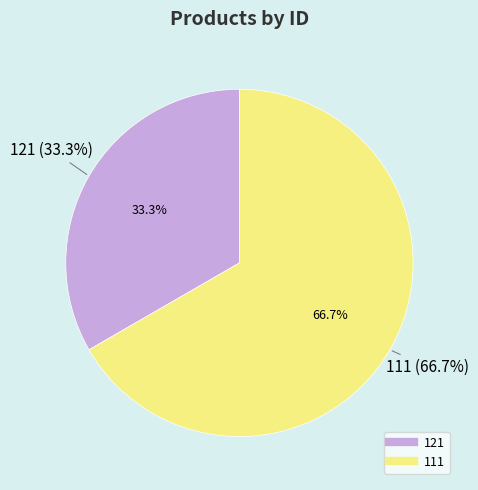

Is 121 the majority of the pie?

No